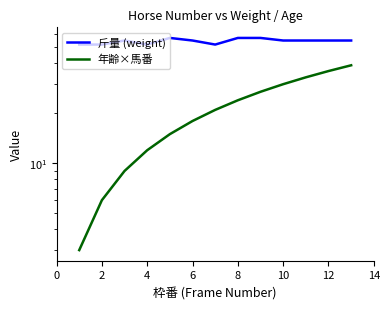

True or false: 年齢×馬番 and 斤量 (weight) cross at least once.

False